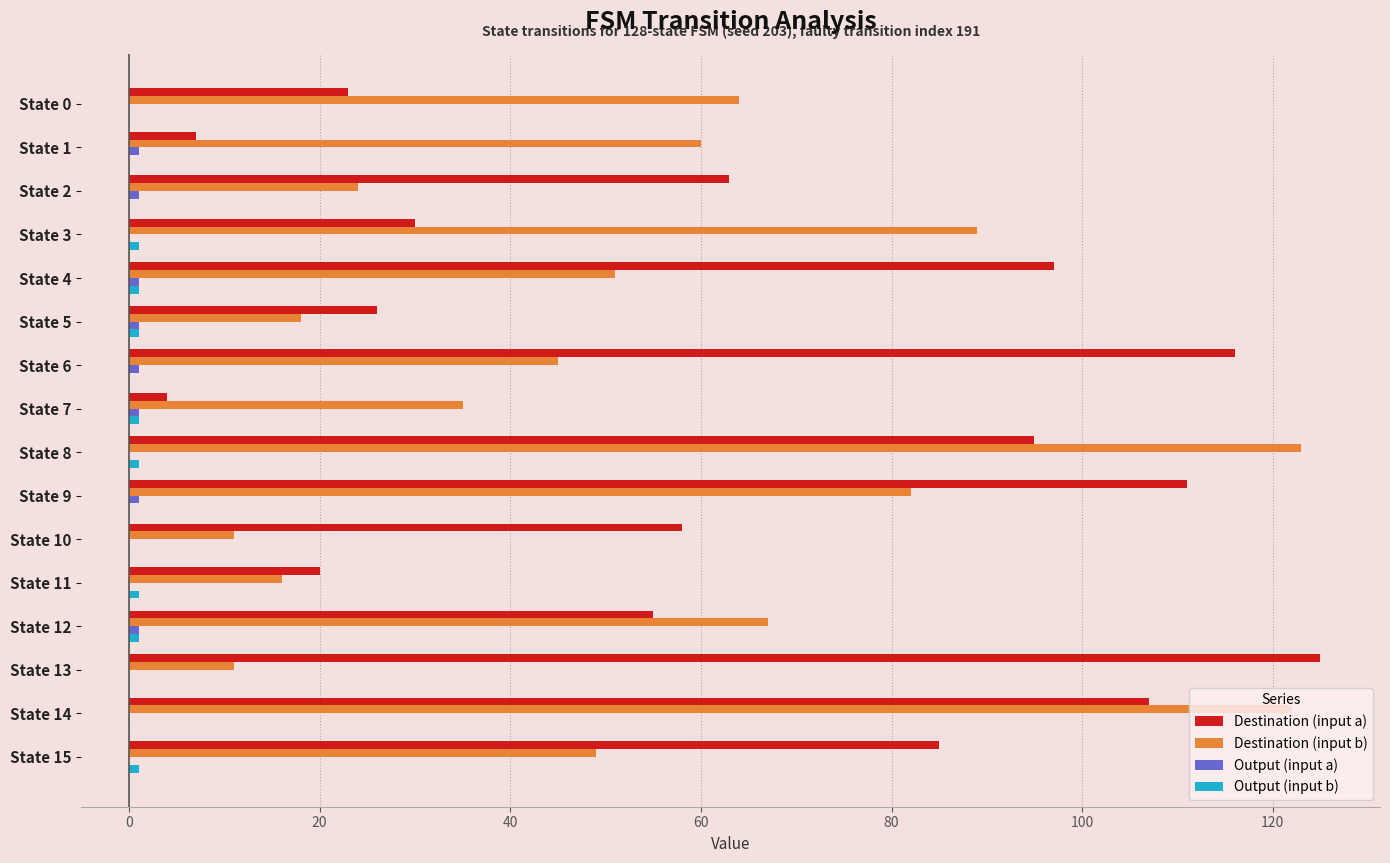

Which series changed the most between State 0 and State 3?

Destination (input b)